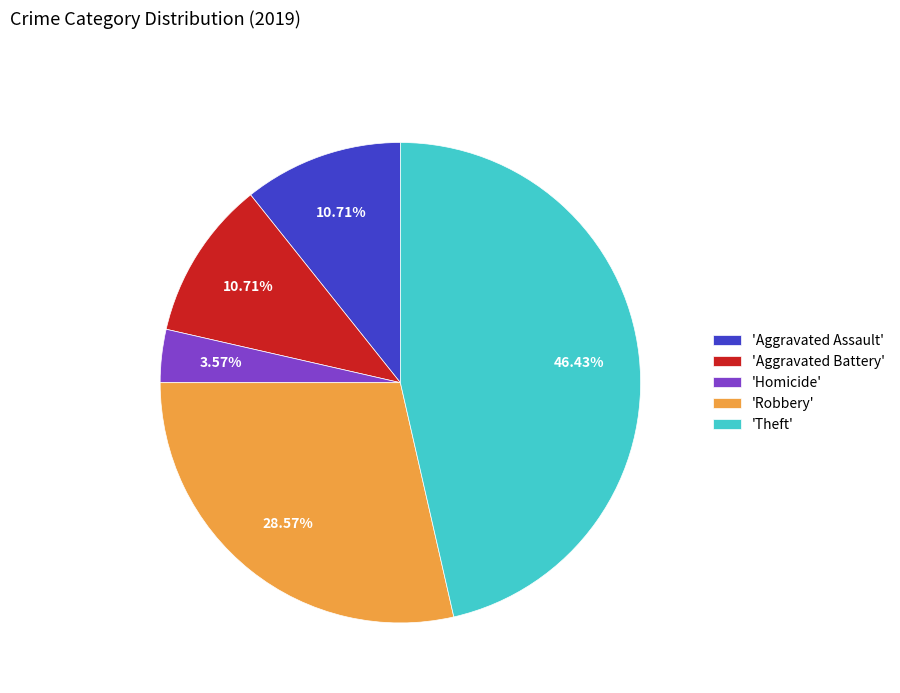

How many segments does this pie chart have?

5